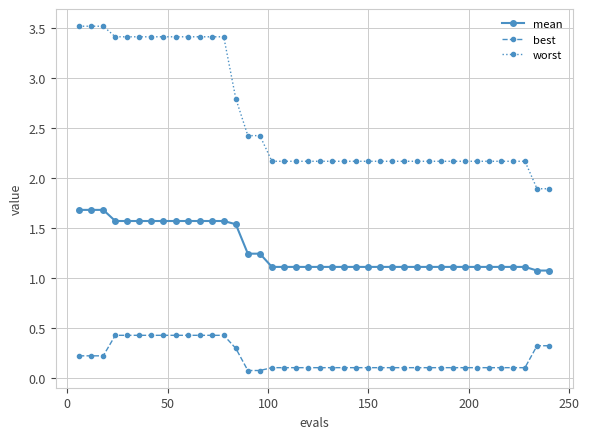

How many series are shown in this chart?

3